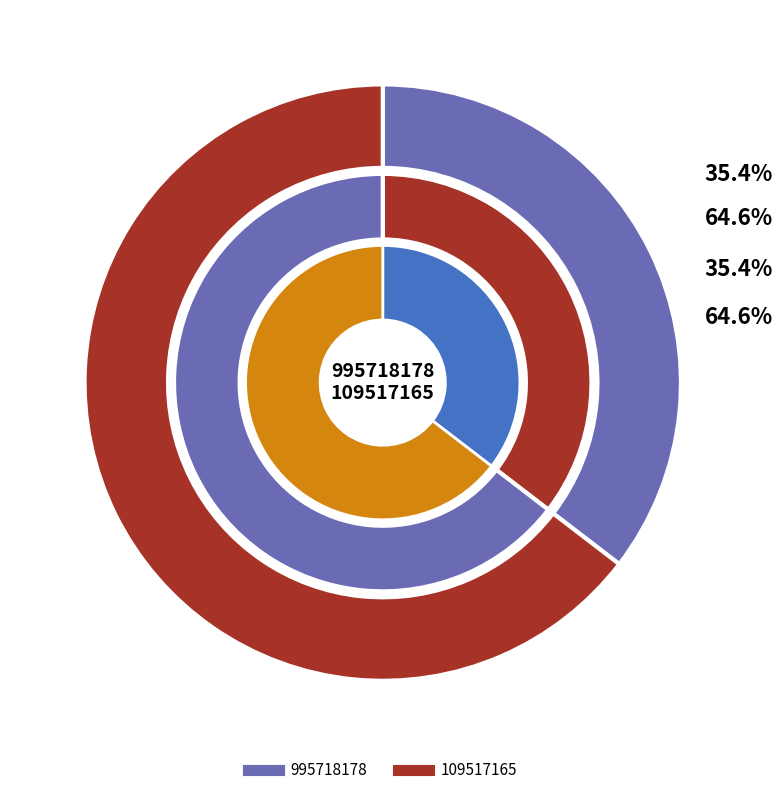

Count the number of slices in the pie.

2